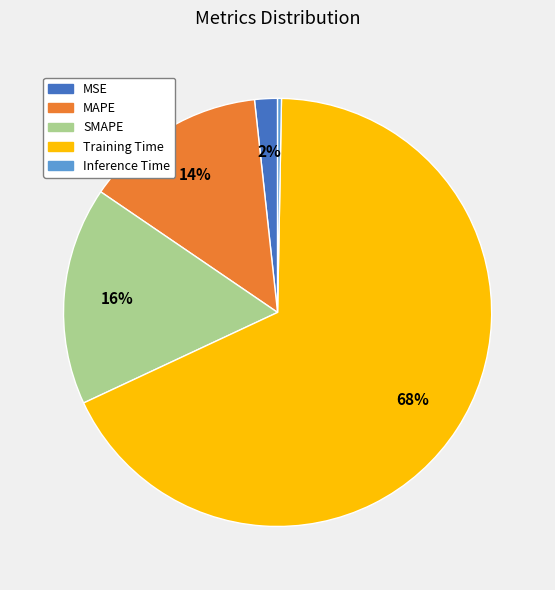

Which has a higher value, MAPE or MSE?

MAPE